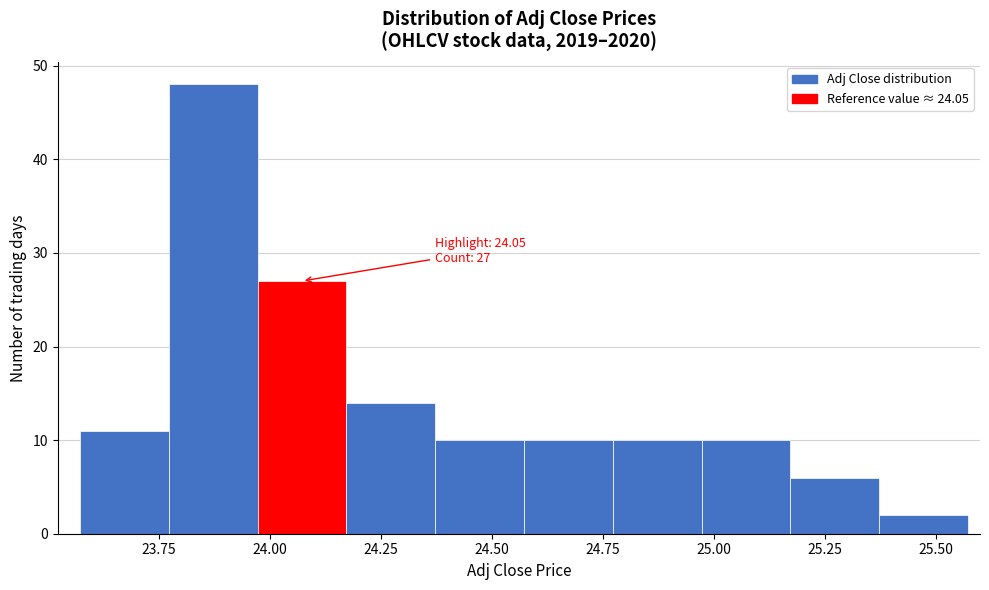

Over which range of the x-axis is the bar tallest?

23.75 to 23.95